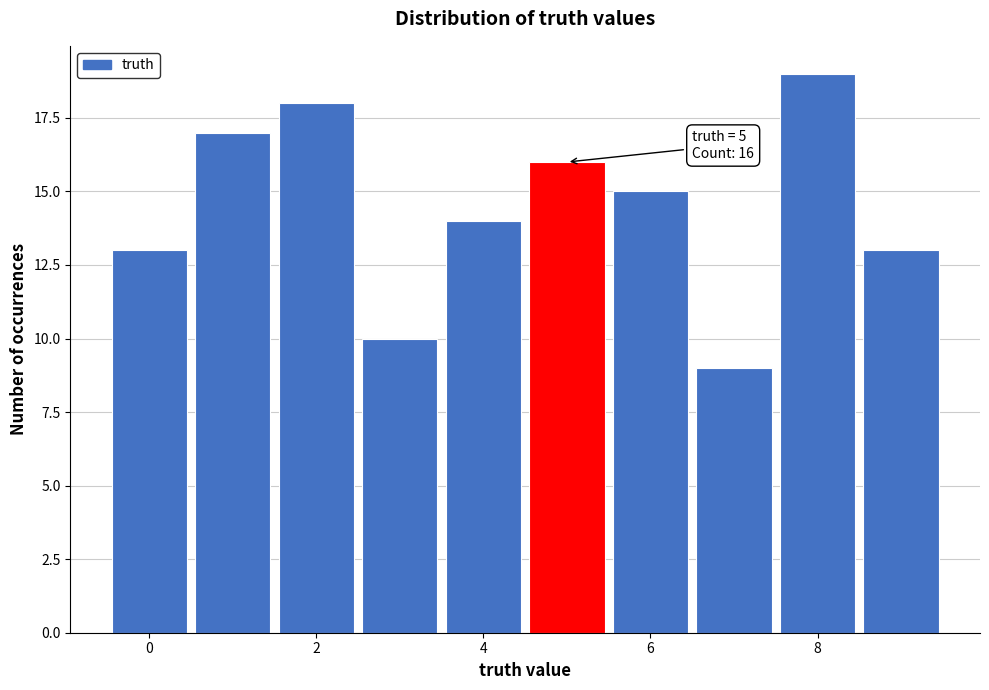

Which range on the x-axis has the tallest bar?

7.5 to 8.5